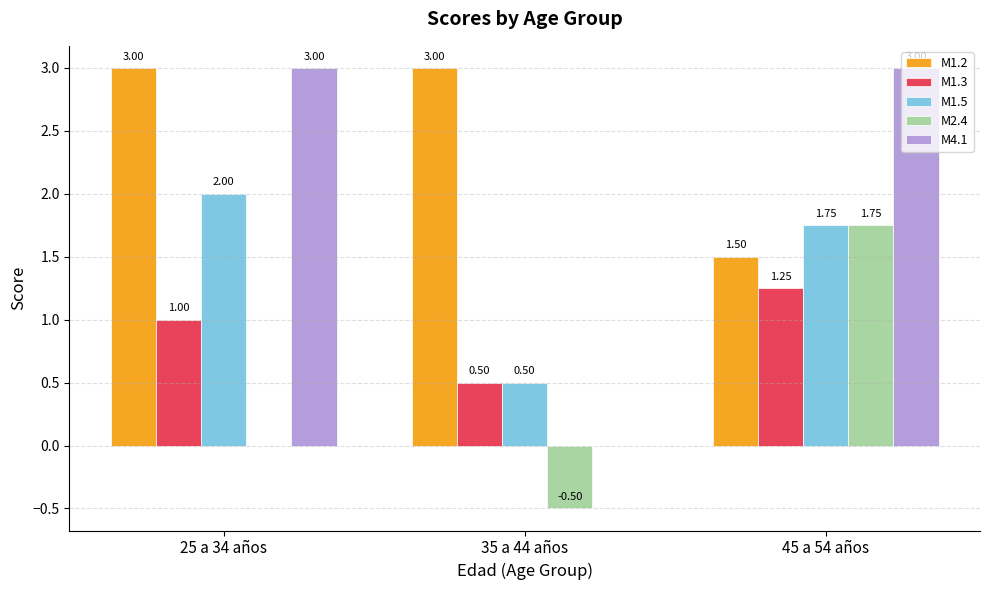

How many categories are shown in the chart?

3